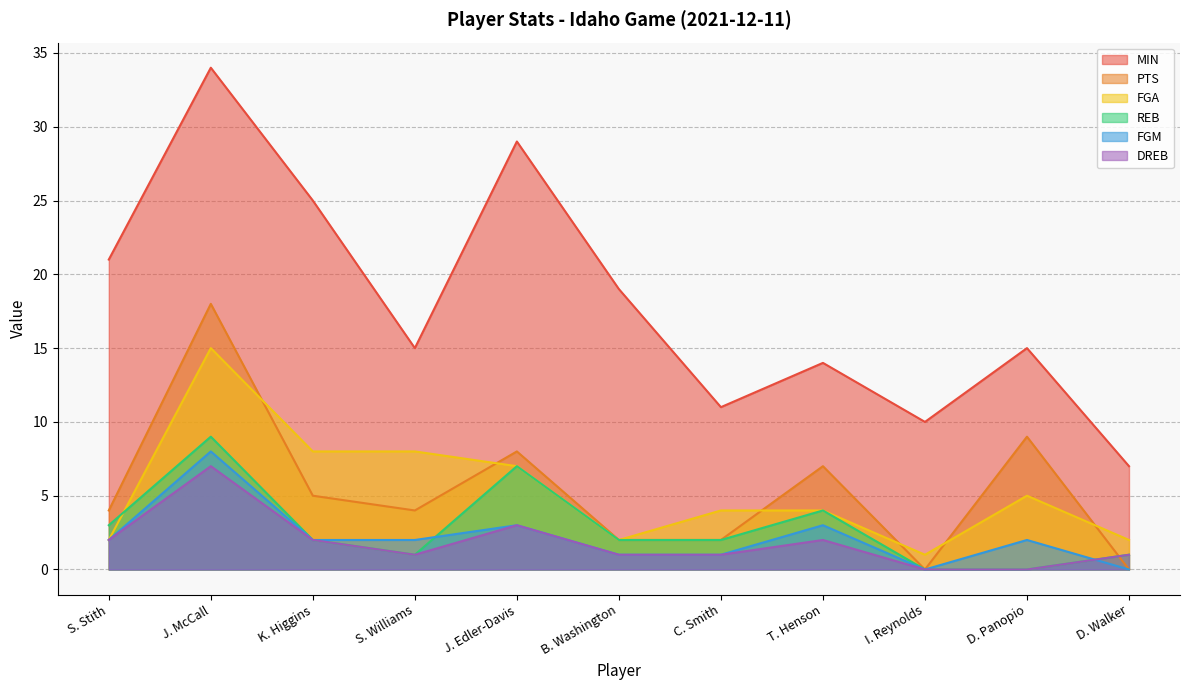

Reading left to right, list all the values displayed in this chart.

MIN: 21	34	25	15	29	19	11	14	10	15	7
PTS: 4	18	5	4	8	2	2	7	0	9	0
FGA: 2	15	8	8	7	2	4	4	1	5	2
REB: 3	9	2	1	7	2	2	4	0	0	1
FGM: 2	8	2	2	3	1	1	3	0	2	0
DREB: 2	7	2	1	3	1	1	2	0	0	1